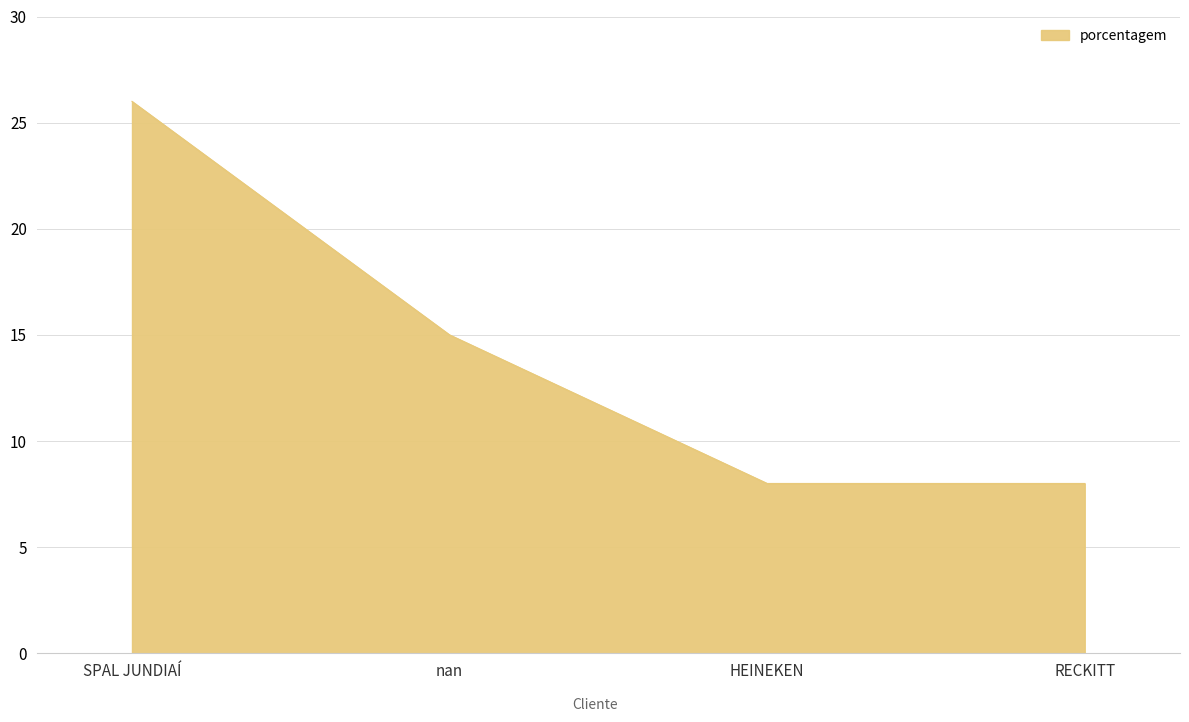

What position from the left is RECKITT?

4